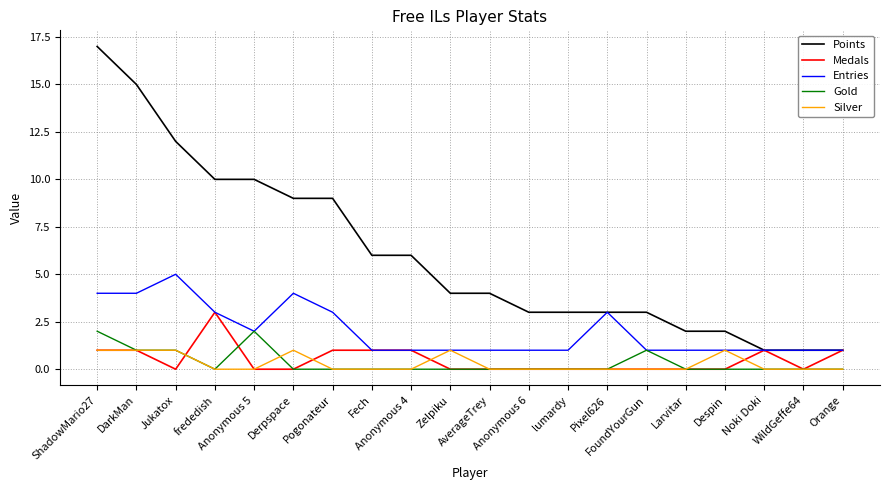

True or false: Silver and Points intersect in this chart.

False